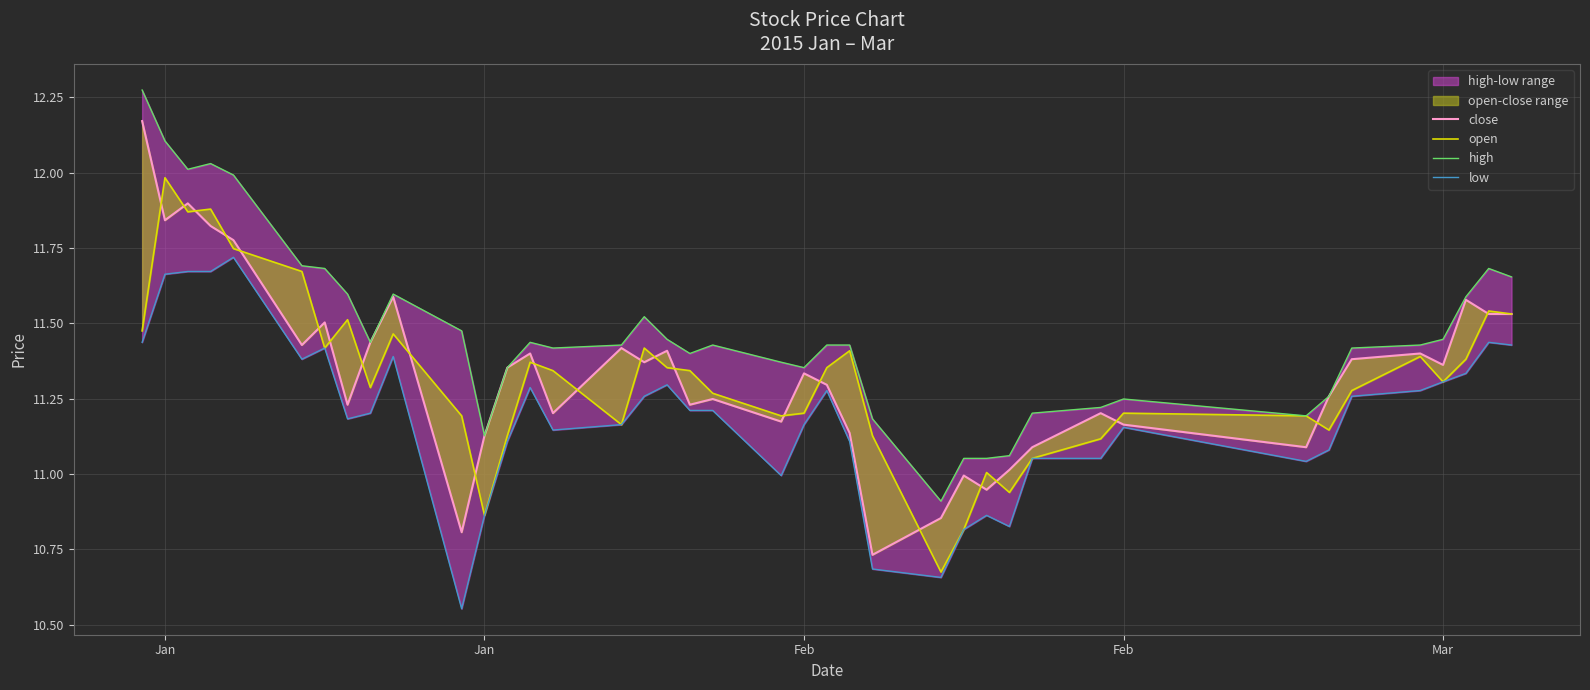

How many values in the high series are below 11?

1